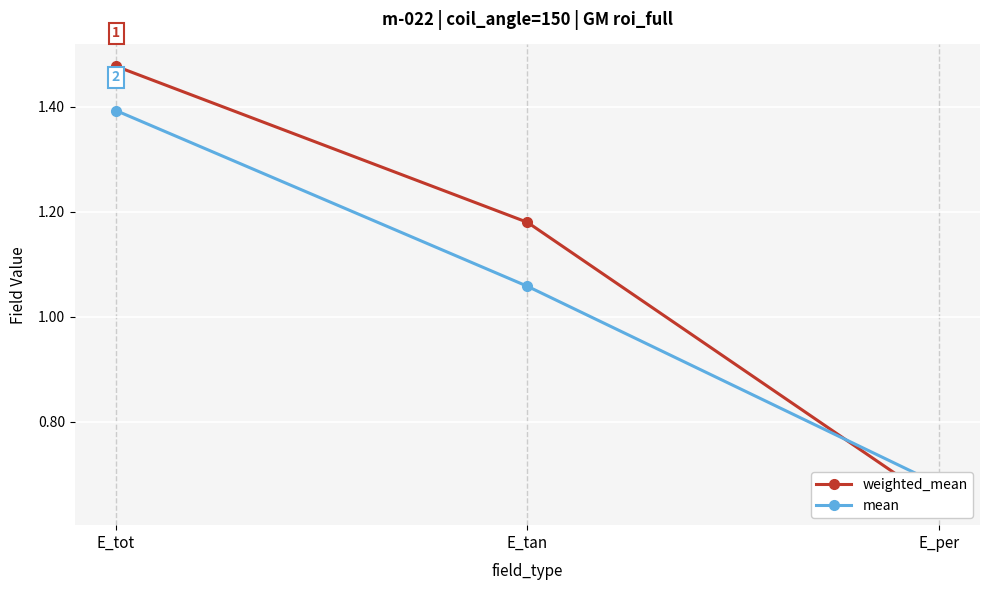

Rank the series by their average value, from lowest to highest.

mean, weighted_mean